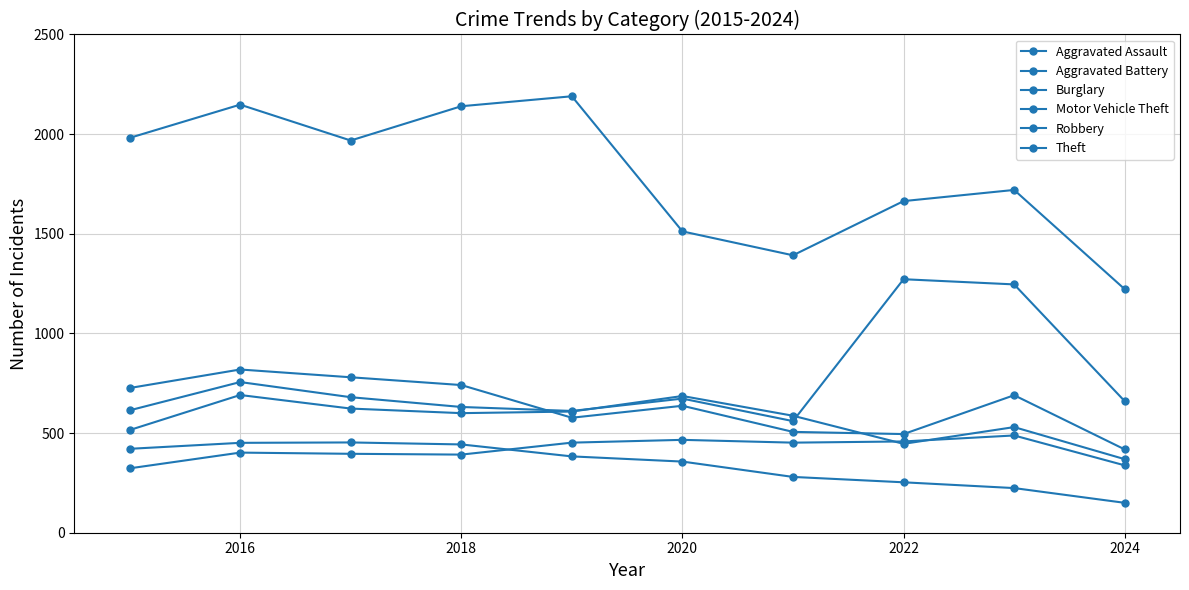

Is this an area chart (filled region under the line)?

No